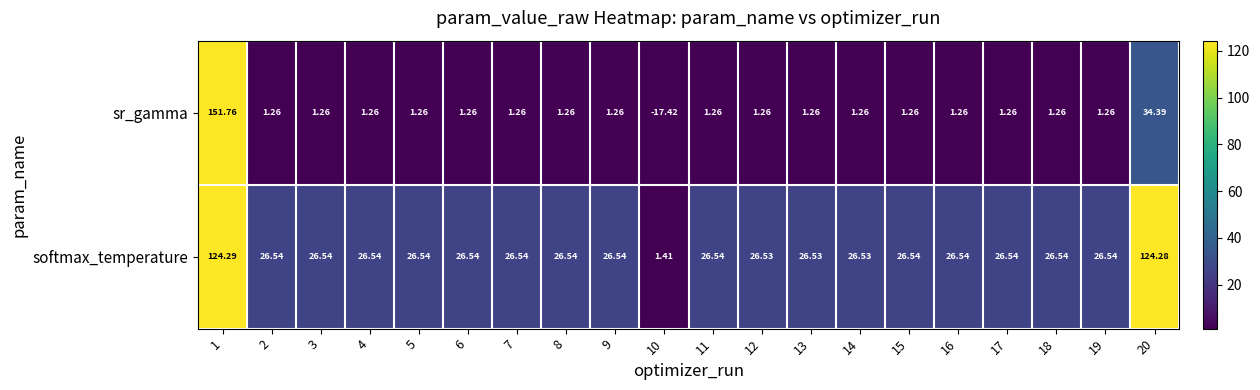

Which series changed the most between 1 and 16?

sr_gamma